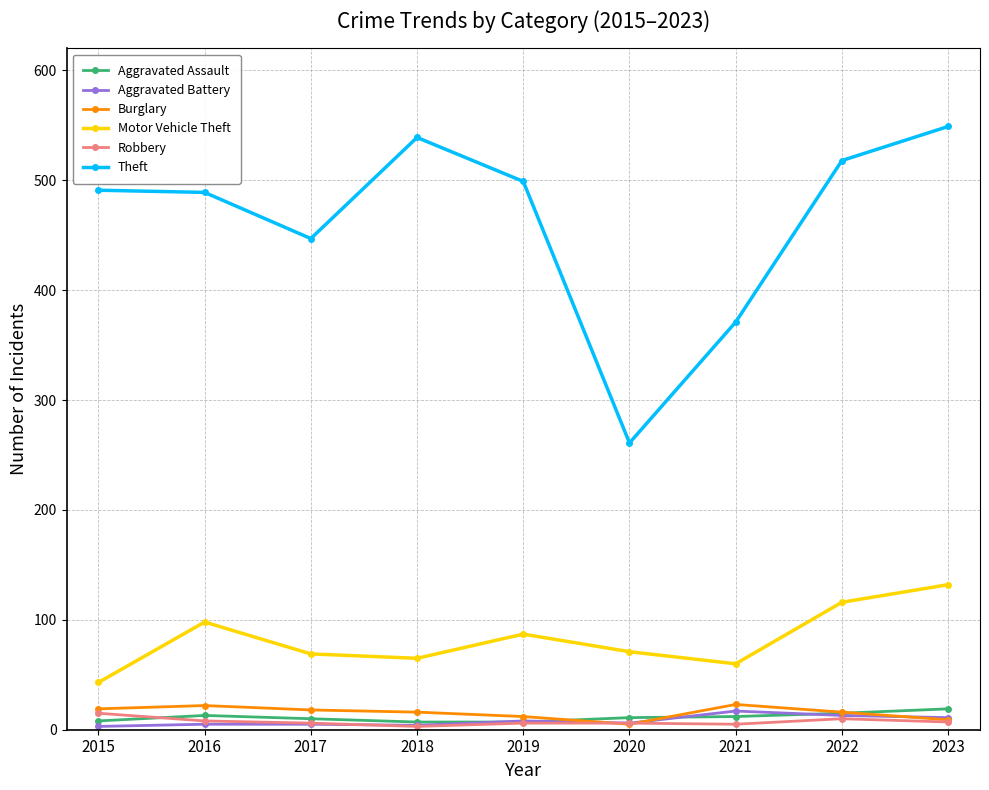

Which series has the widest spread of values?

Theft